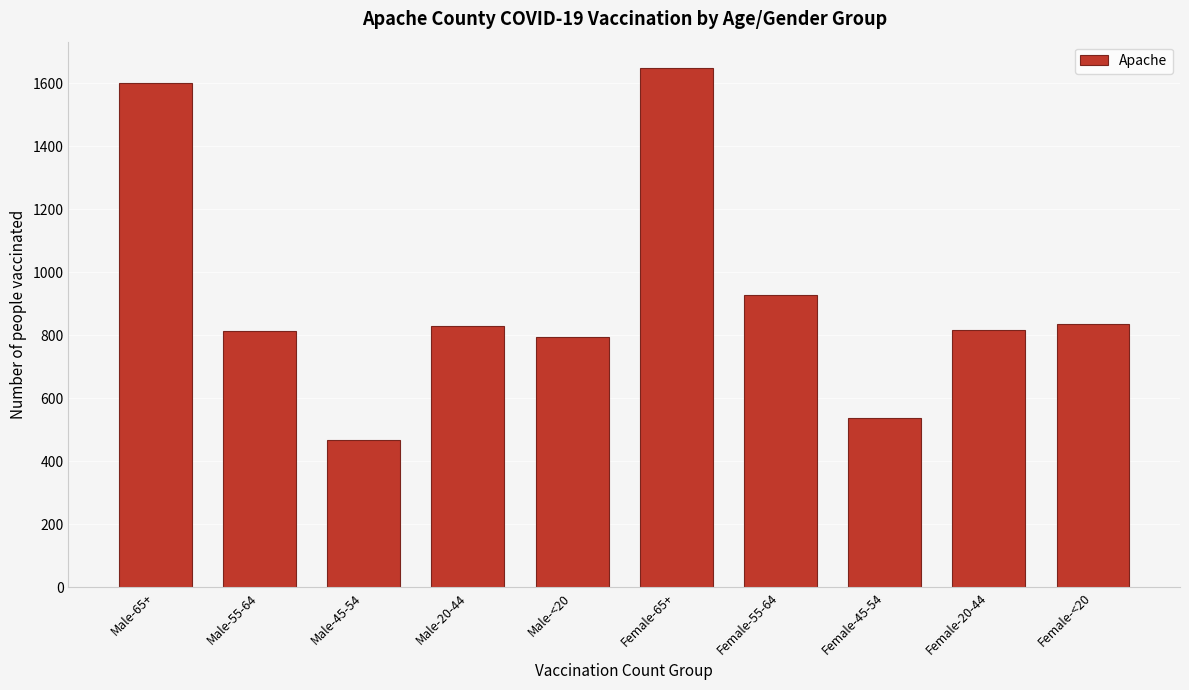

What is the change in value from Female-55-64 to Female-<20?

-94